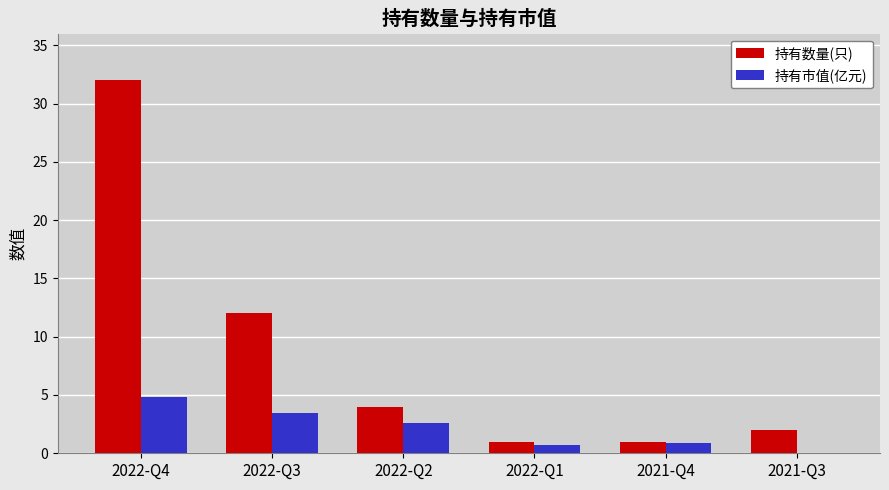

How many categories are shown in the chart?

6